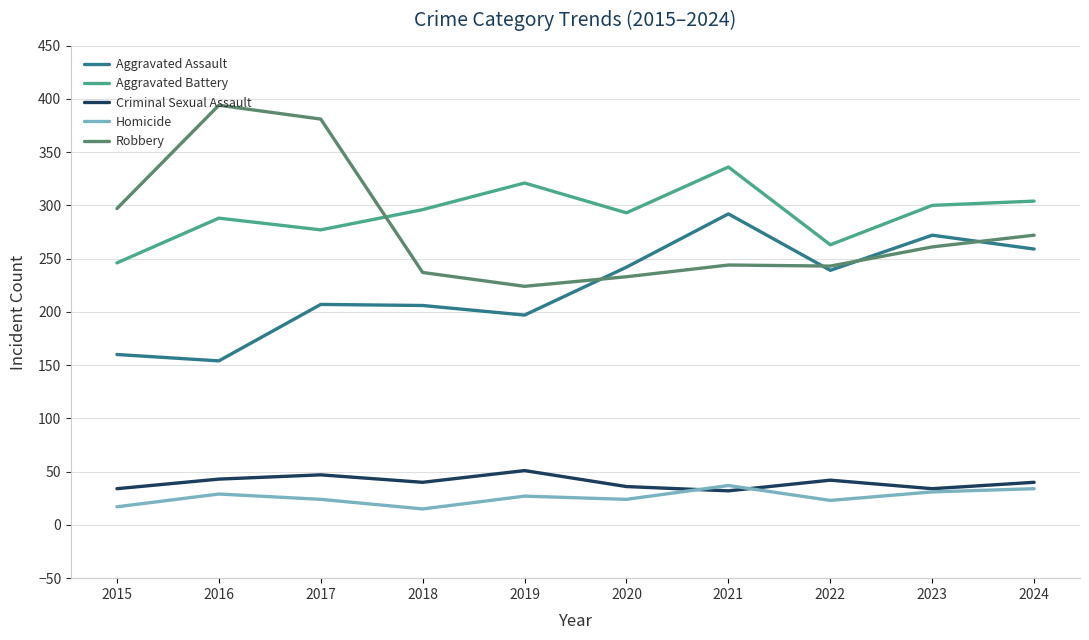

What is the difference between the highest and lowest values at 2016?

365